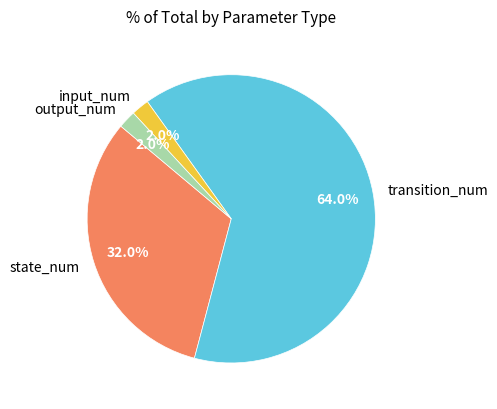

Which category accounts for the majority?

transition_num